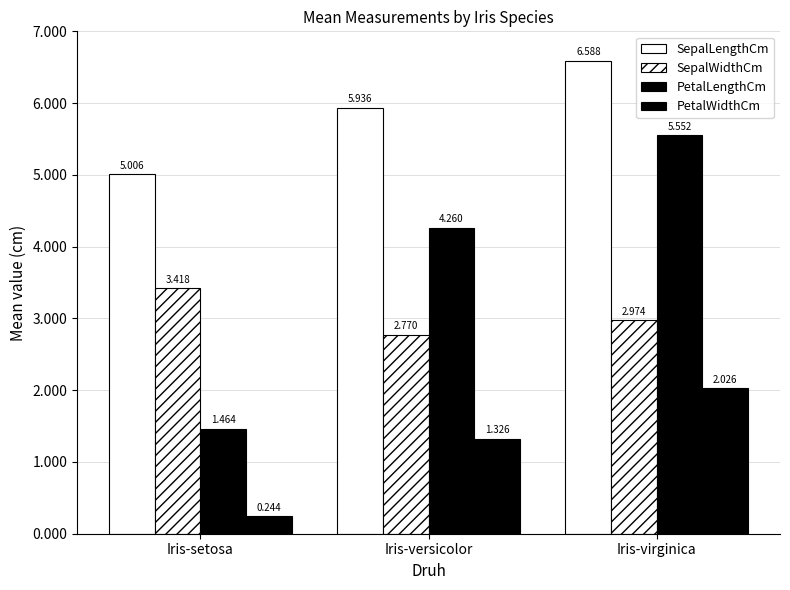

How many bars are there in each group?

4